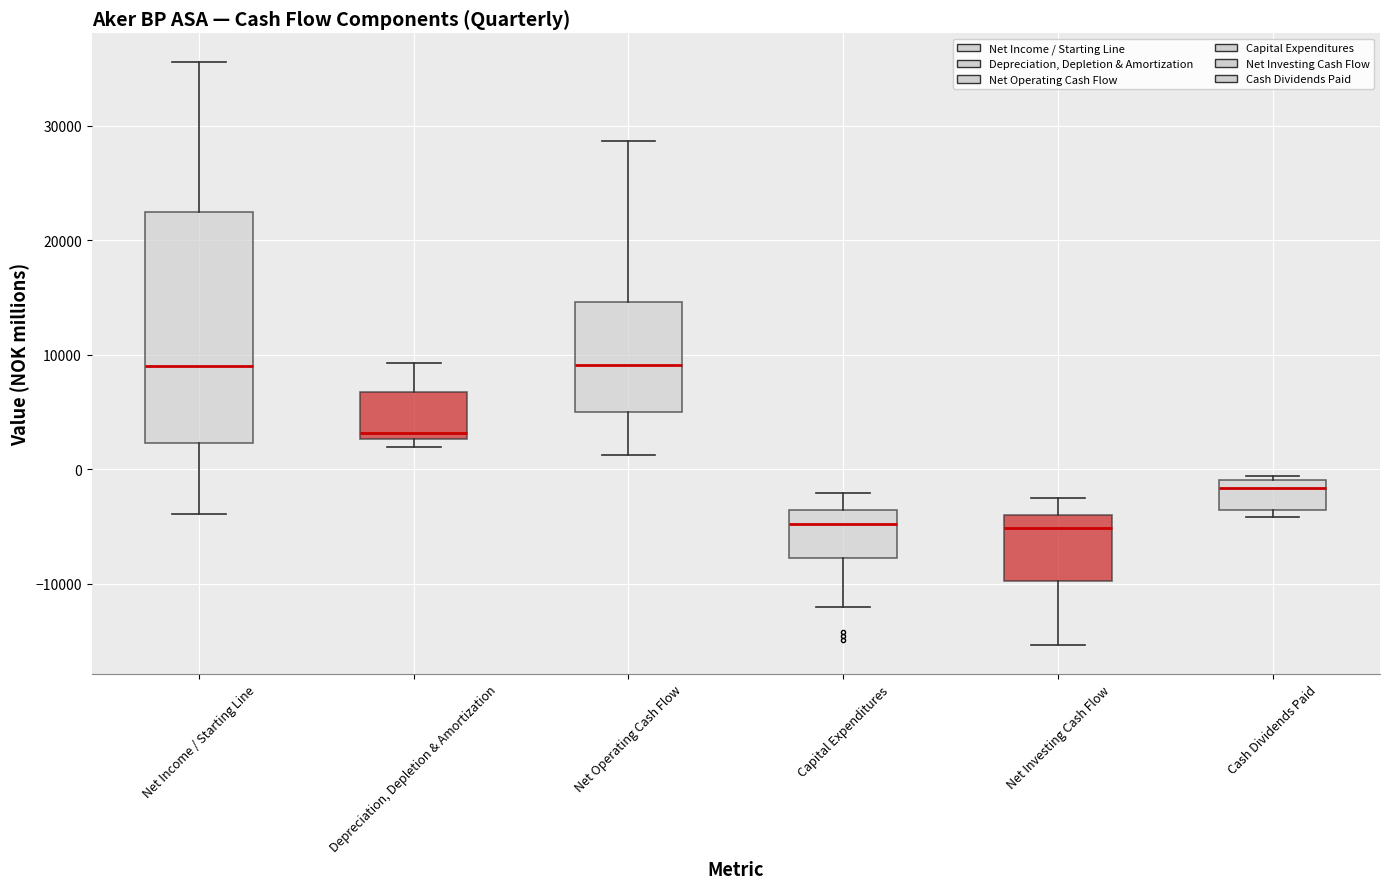

Where does the upper whisker of the box for Depreciation, Depletion & Amortization end on the y-axis? The values are not printed on the chart, so give them approximately, as read against the axis.

9000